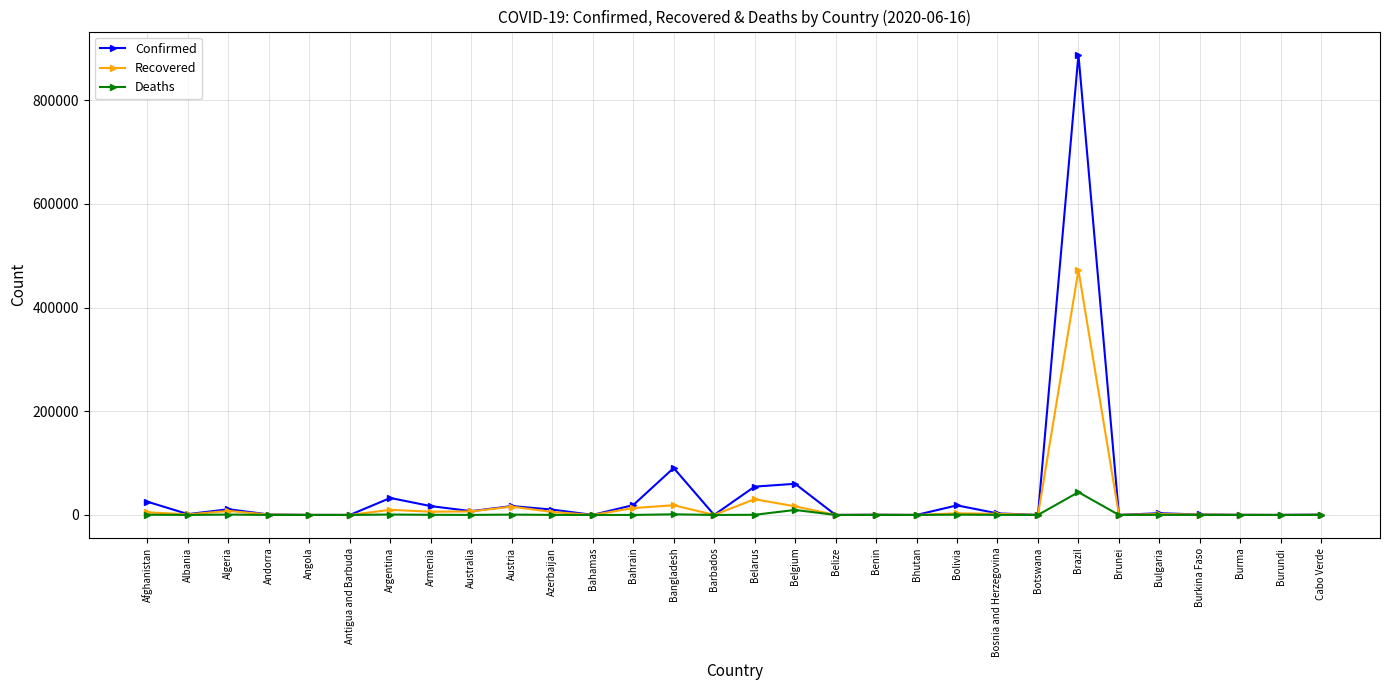

What is the difference between the maximum and minimum values in the Confirmed series?

888250